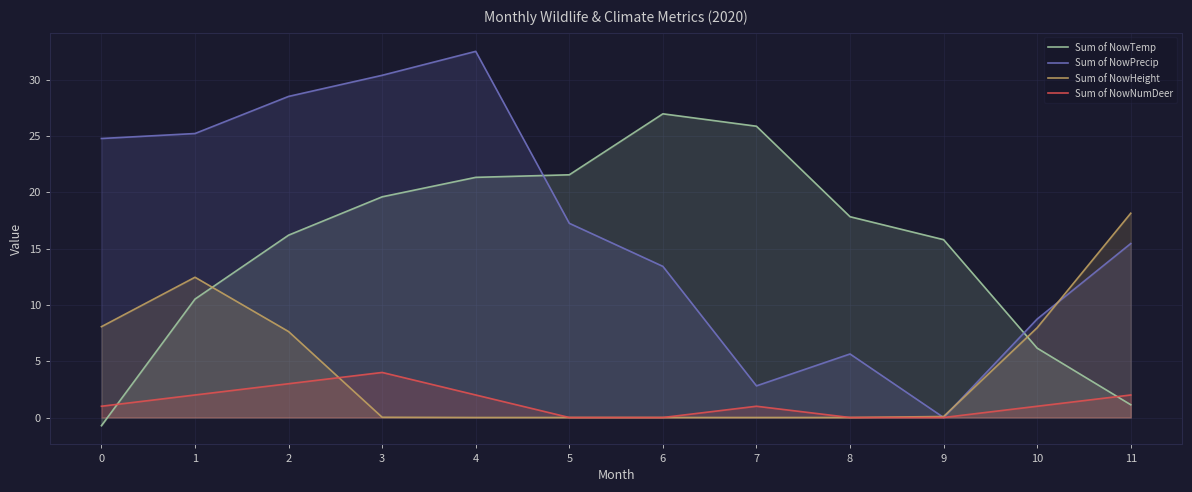

At which label is Sum of NowPrecip closest to 16?

11